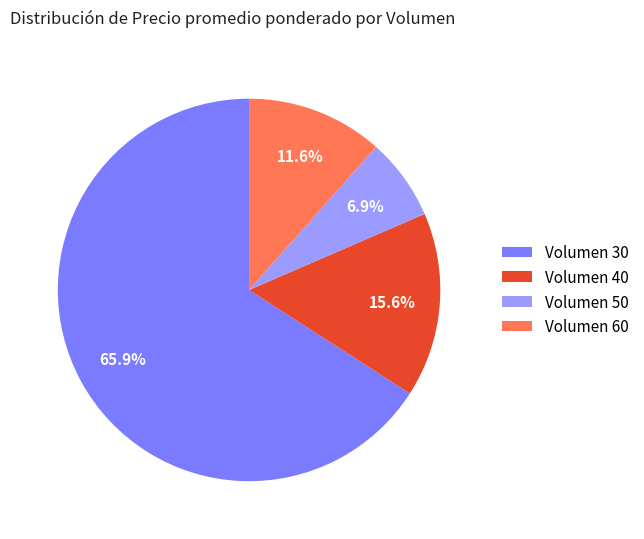

Count the number of slices in the pie.

4